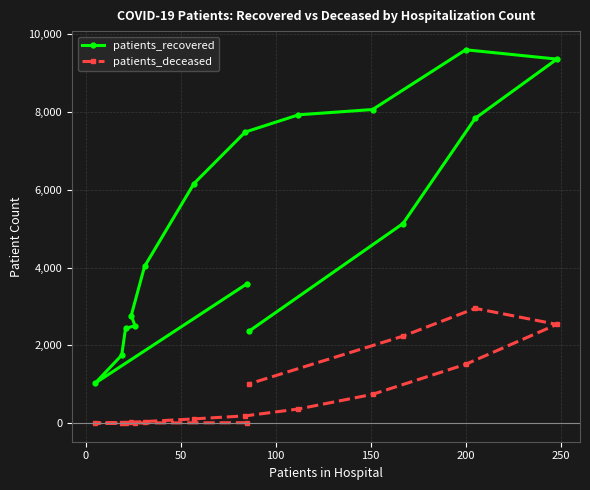

Rank the series by their maximum value, from lowest to highest.

patients_deceased, patients_recovered